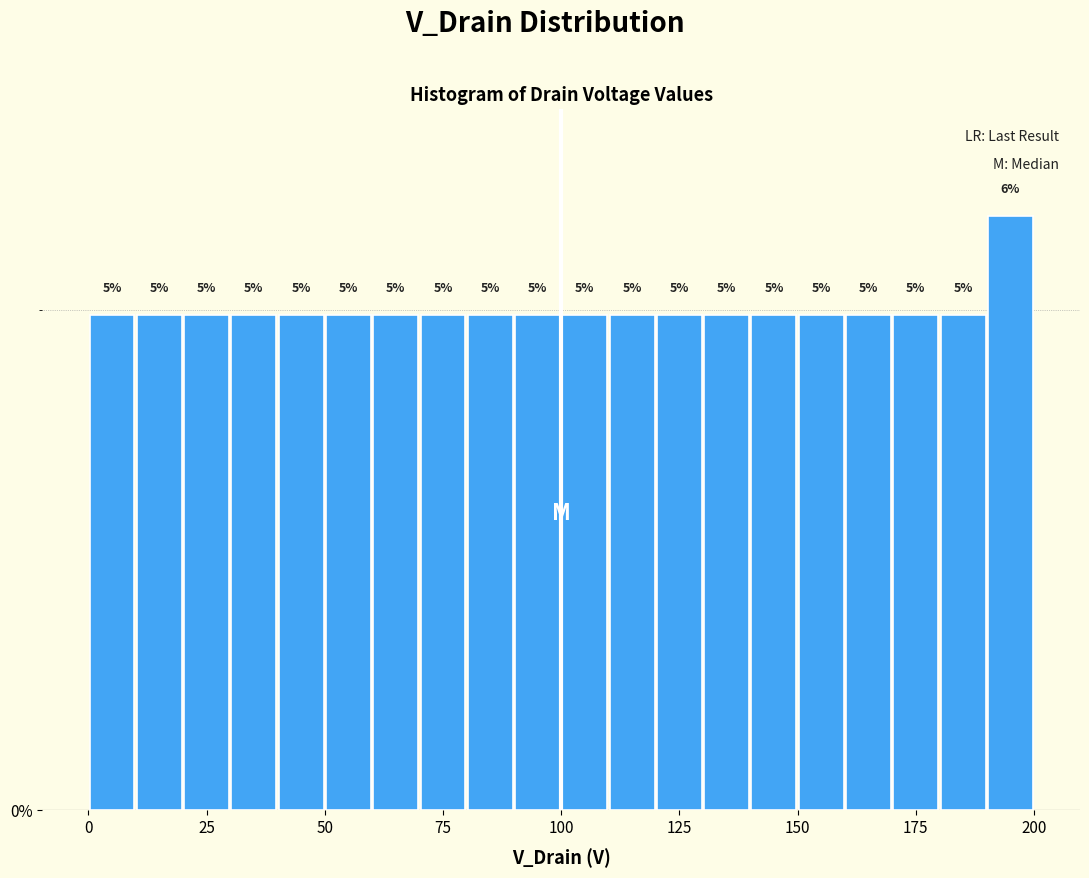

Read against the x-axis, roughly where is the centre of the tallest bar?

195